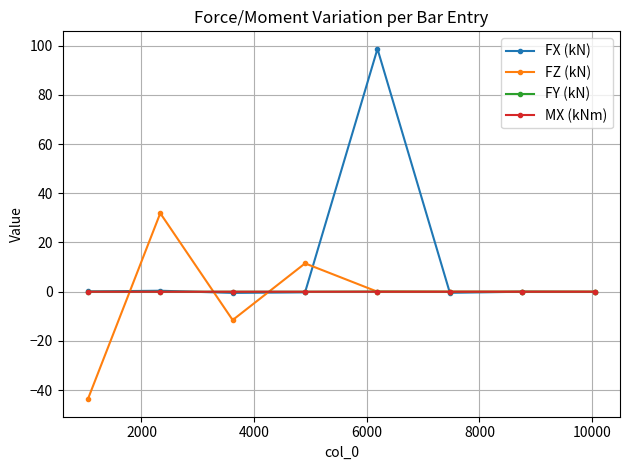

What is the value of the FZ (kN) point at the 2nd from the left?

31.9